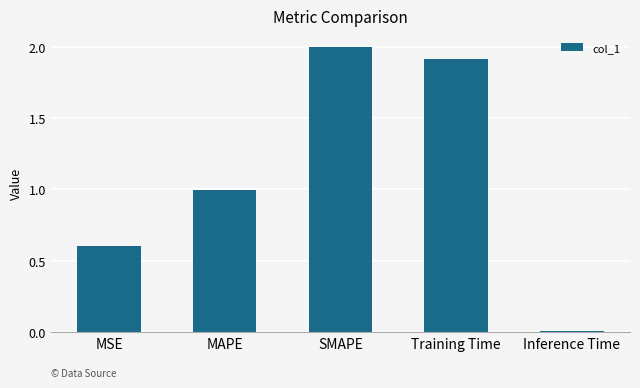

Where is the data nearest to the value 1?

MAPE